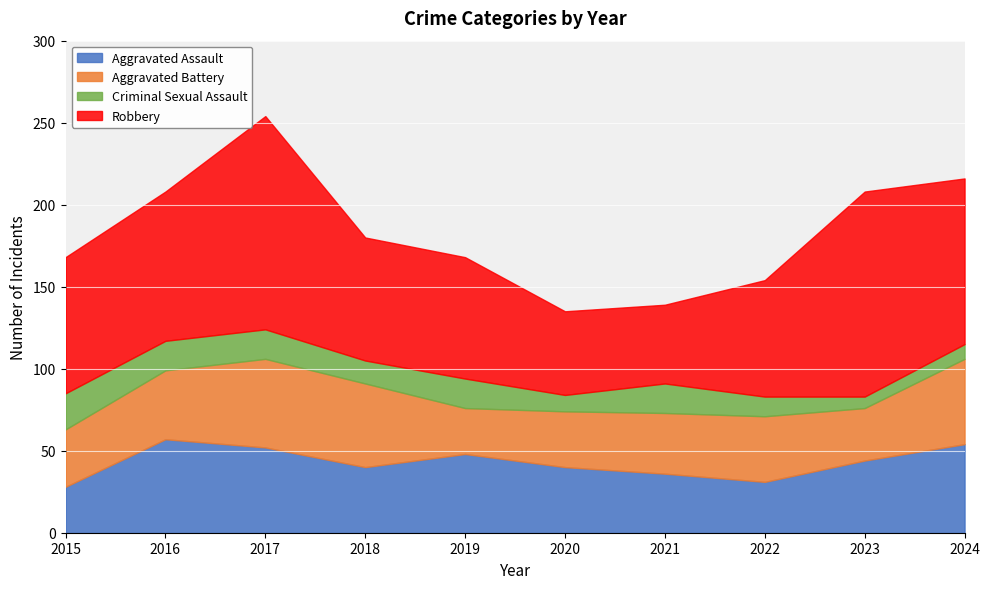

Reading left to right, list all the values displayed in this chart.

Aggravated Assault: 28	57	52	40	48	40	36	31	44	54
Aggravated Battery: 35	42	54	51	28	34	37	40	32	52
Criminal Sexual Assault: 22	18	18	14	18	10	18	12	7	9
Robbery: 83	91	130	75	74	51	48	71	125	101